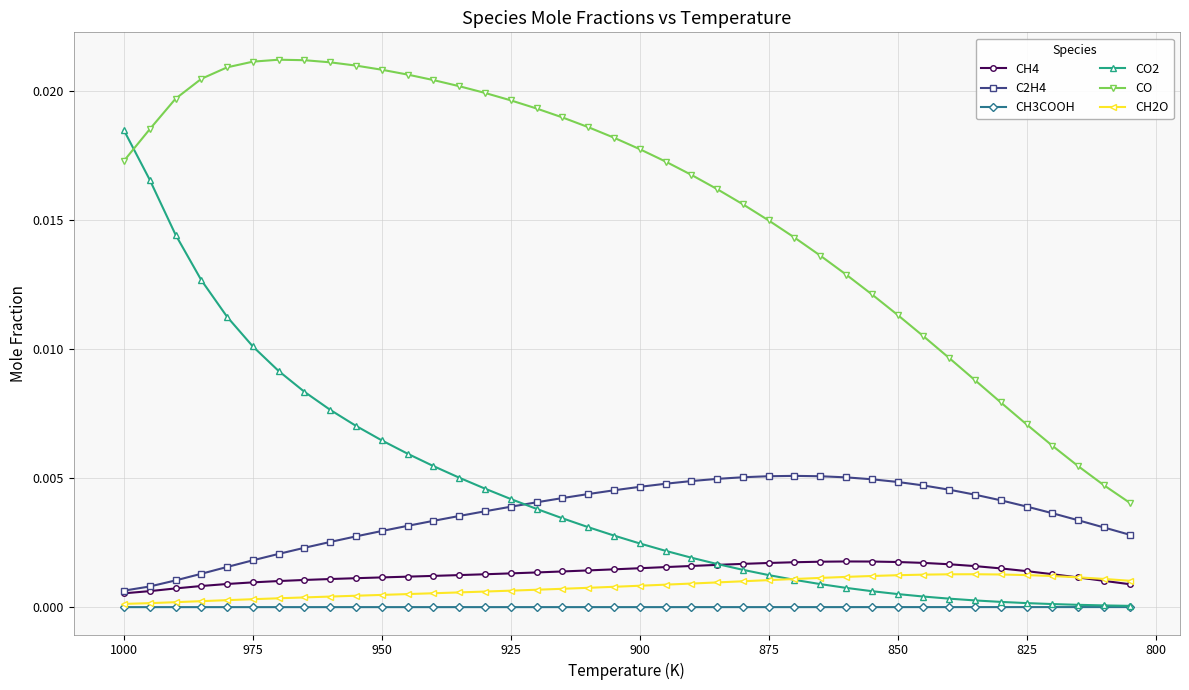

True or false: CH2O has more than 0 points higher than both neighbors.

True